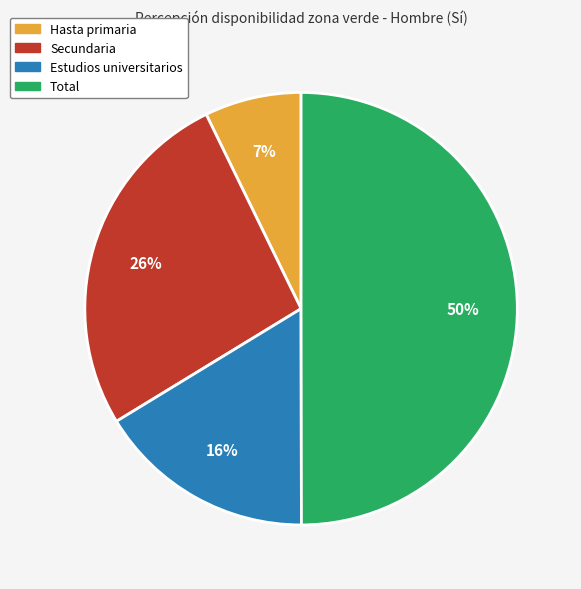

Combined, do Total and Estudios universitarios account for over 50%?

Yes